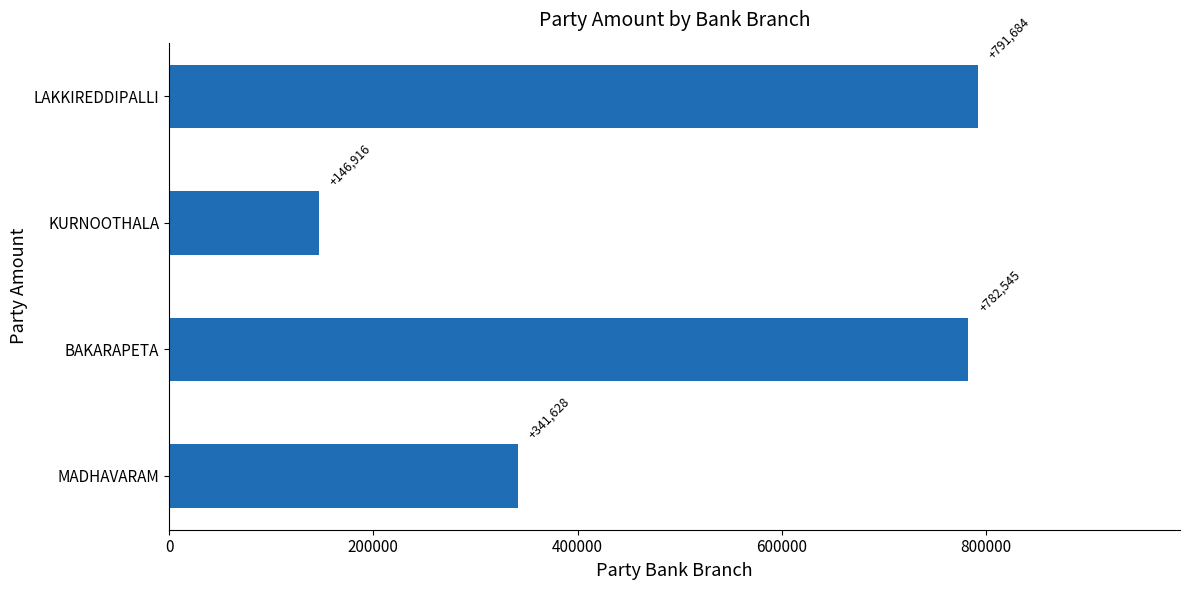

True or false: the data shows 96584 at KURNOOTHALA.

False